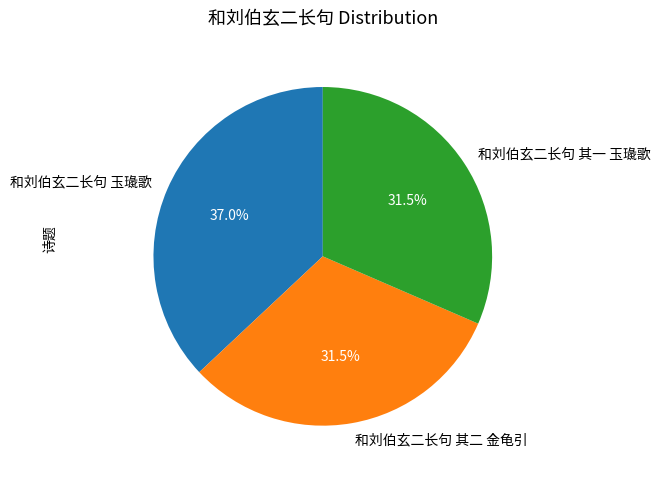

What percentage is NOT represented by 和刘伯玄二长句 其二 金龟引?

68.5%